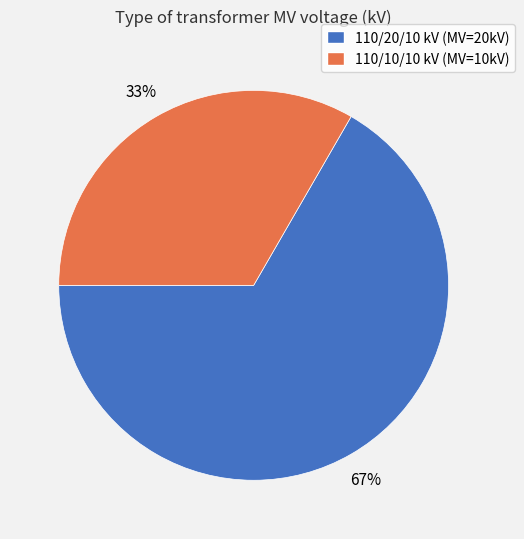

To the nearest percent, what percentage of the pie is 110/20/10 kV (MV=20kV)?

67%